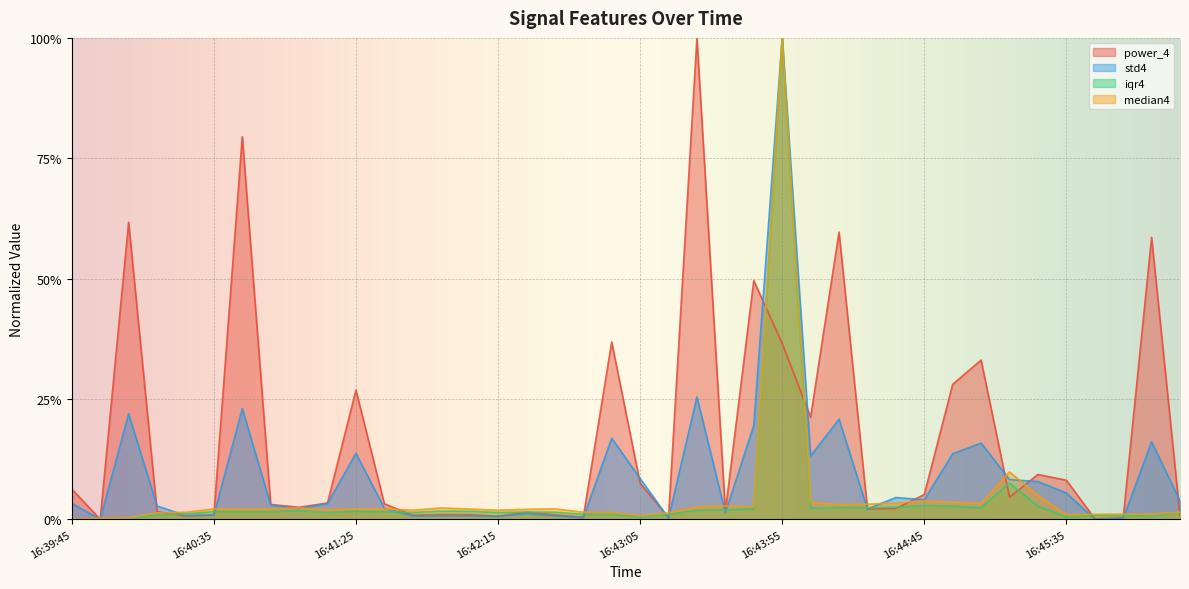

Reading left to right, what are all the values shown in this chart?

power_4: 0.1	0.0	0.6	0.0	0.0	0.0	0.8	0.0	0.0	0.0	0.3	0.0	0.0	0.0	0.0	0.0	0.0	0.0	0.0	0.4	0.1	0.0	1.0	0.0	0.5	0.4	0.2	0.6	0.0	0.0	0.1	0.3	0.3	0.0	0.1	0.1	0.0	0.0	0.6	0.0
std4: 0.0	0.0	0.2	0.0	0.0	0.0	0.2	0.0	0.0	0.0	0.1	0.0	0.0	0.0	0.0	0.0	0.0	0.0	0.0	0.2	0.1	0.0	0.3	0.0	0.2	1.0	0.1	0.2	0.0	0.0	0.0	0.1	0.2	0.1	0.1	0.1	0.0	0.0	0.2	0.0
iqr4: 0.0	0.0	0.0	0.0	0.0	0.0	0.0	0.0	0.0	0.0	0.0	0.0	0.0	0.0	0.0	0.0	0.0	0.0	0.0	0.0	0.0	0.0	0.0	0.0	0.0	1.0	0.0	0.0	0.0	0.0	0.0	0.0	0.0	0.1	0.0	0.0	0.0	0.0	0.0	0.0
median4: 0.0	0.0	0.0	0.0	0.0	0.0	0.0	0.0	0.0	0.0	0.0	0.0	0.0	0.0	0.0	0.0	0.0	0.0	0.0	0.0	0.0	0.0	0.0	0.0	0.0	1.0	0.0	0.0	0.0	0.0	0.0	0.0	0.0	0.1	0.0	0.0	0.0	0.0	0.0	0.0